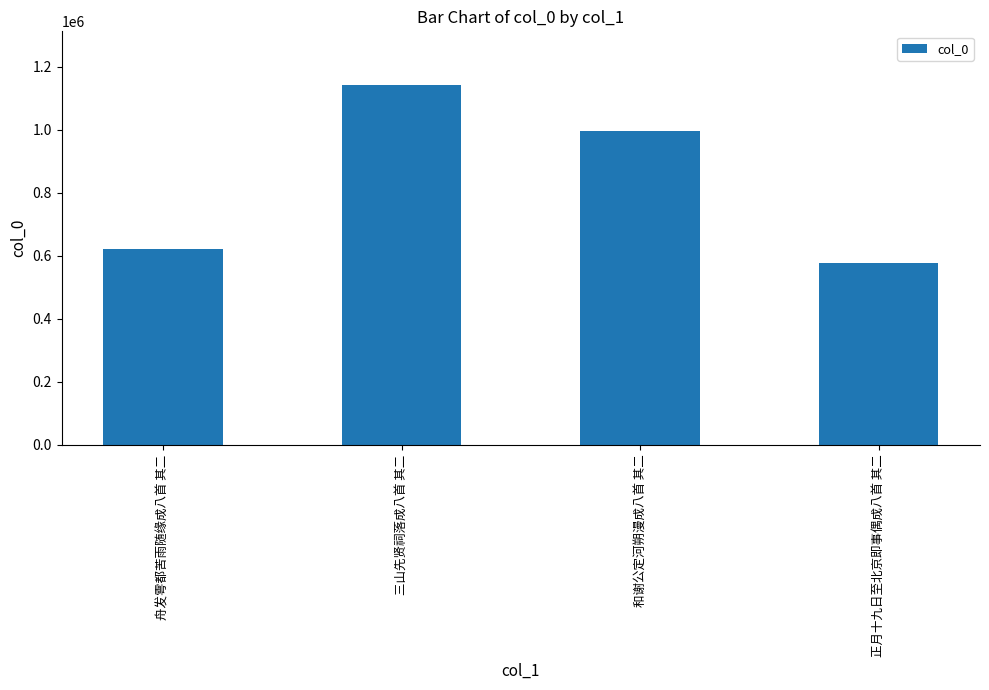

What is the change in value from 舟发雩都苦雨随缘成八首 其二 to 正月十九日至北京即事偶成八首 其二?

-45266